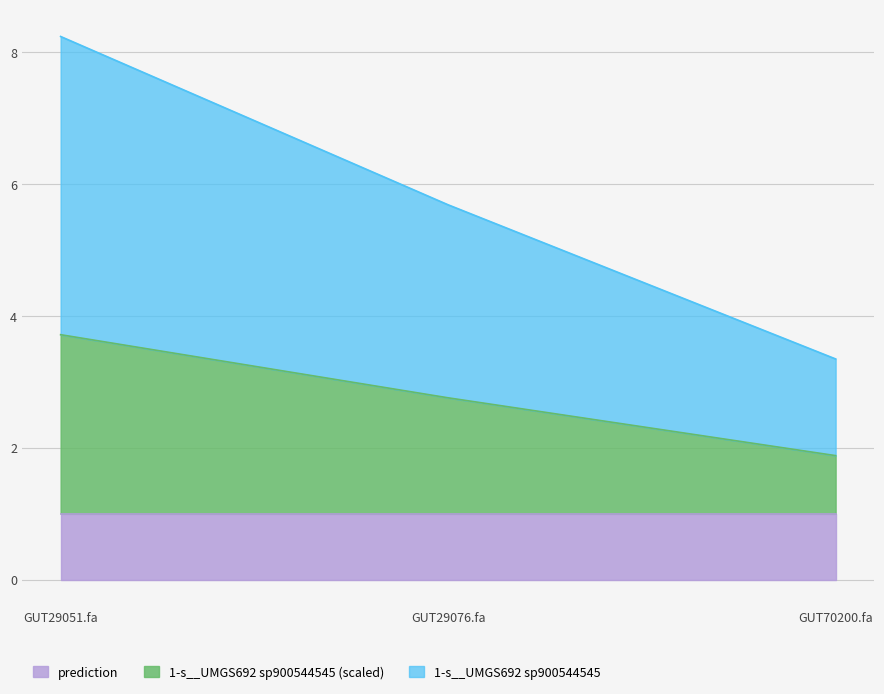

What is the minimum value for prediction?

1.0